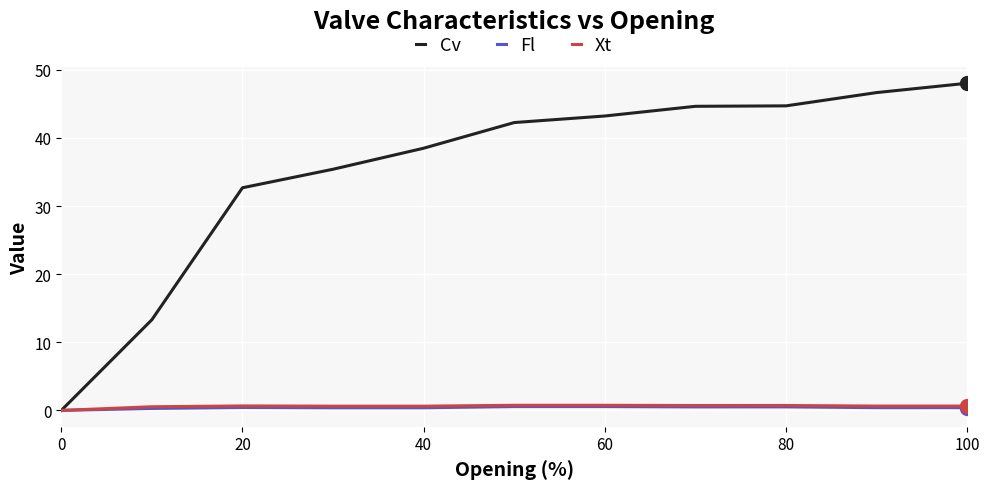

Which series has the widest spread of values?

Cv